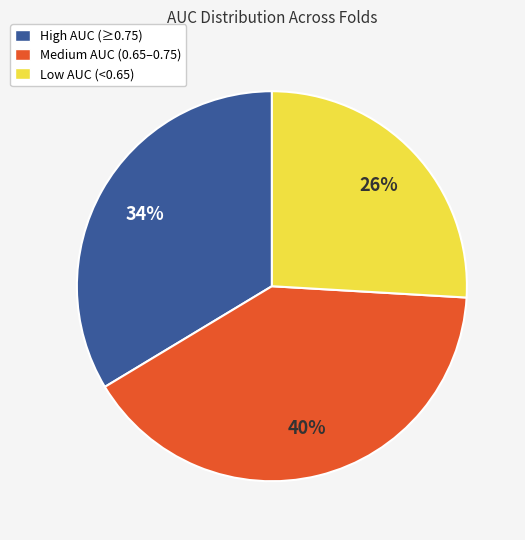

To the nearest percent, what is the combined percentage of High AUC (≥0.75) and Low AUC (<0.65)?

60%